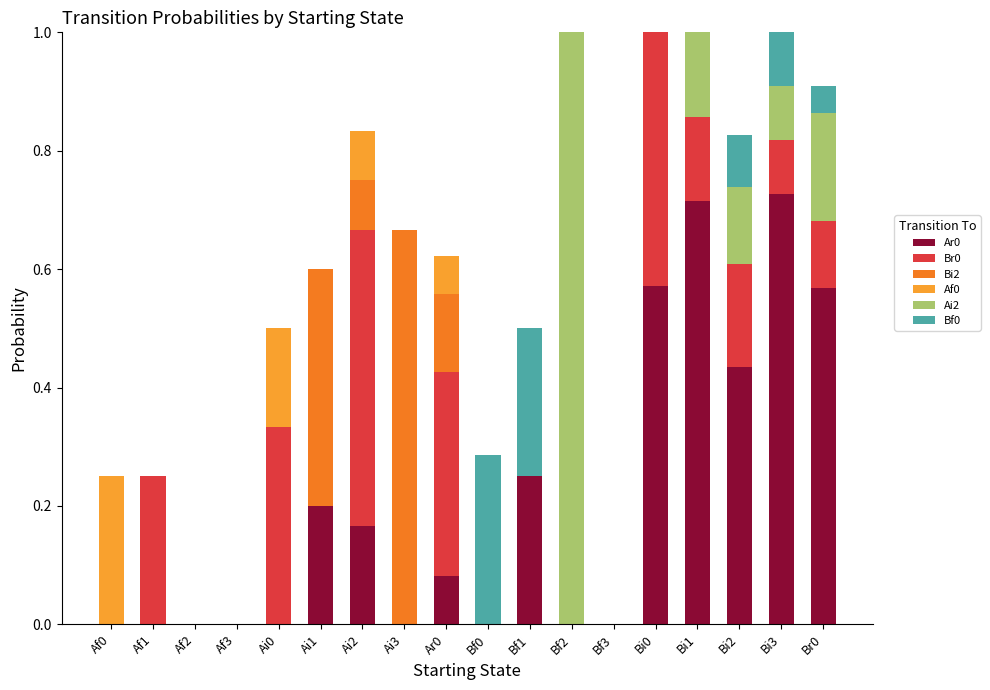

What is the total value across all series at Bf1?

0.5